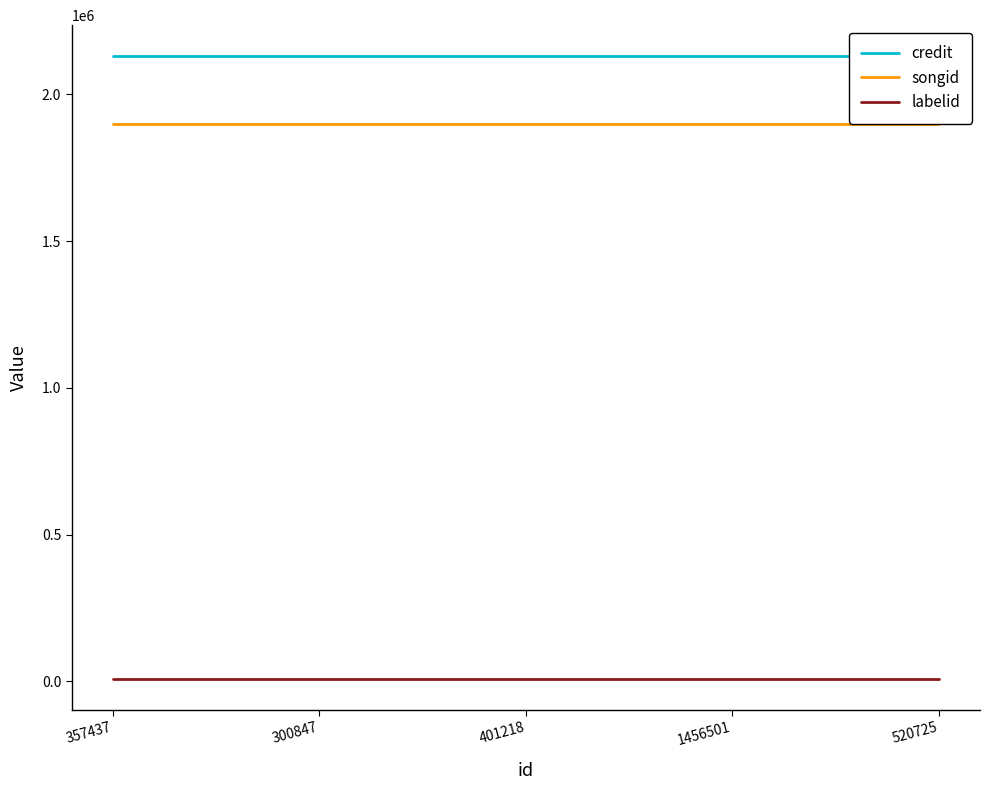

Is the value of labelid at 300847 greater than the value of songid at 1456501?

No